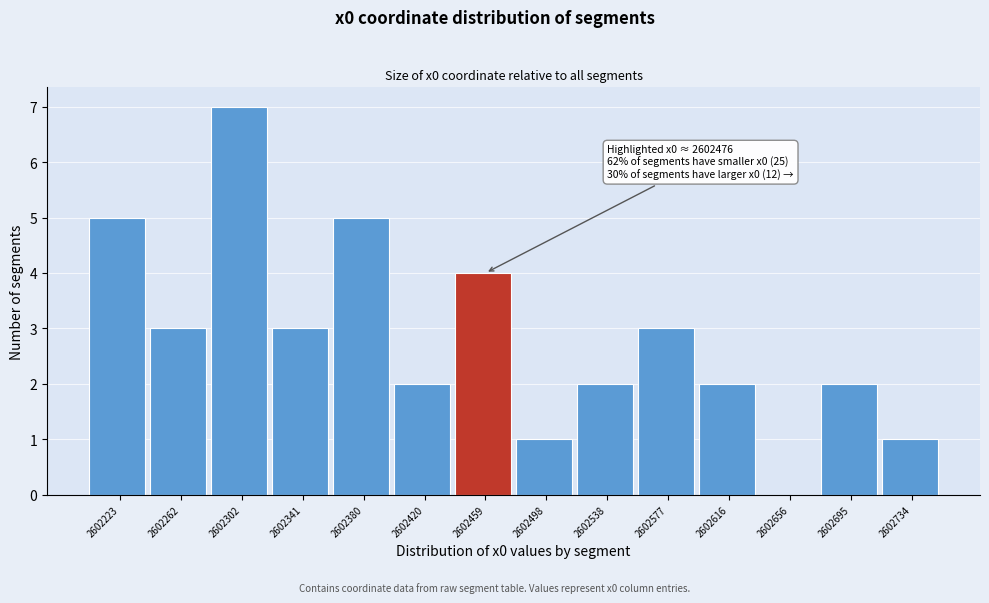

Reading left to right, list all the values displayed in this chart.

2602223=5	2602262=3	2602302=7	2602341=3	2602380=5	2602420=2	2602459=4	2602498=1	2602538=2	2602577=3	2602616=2	2602656=0	2602695=2	2602734=1